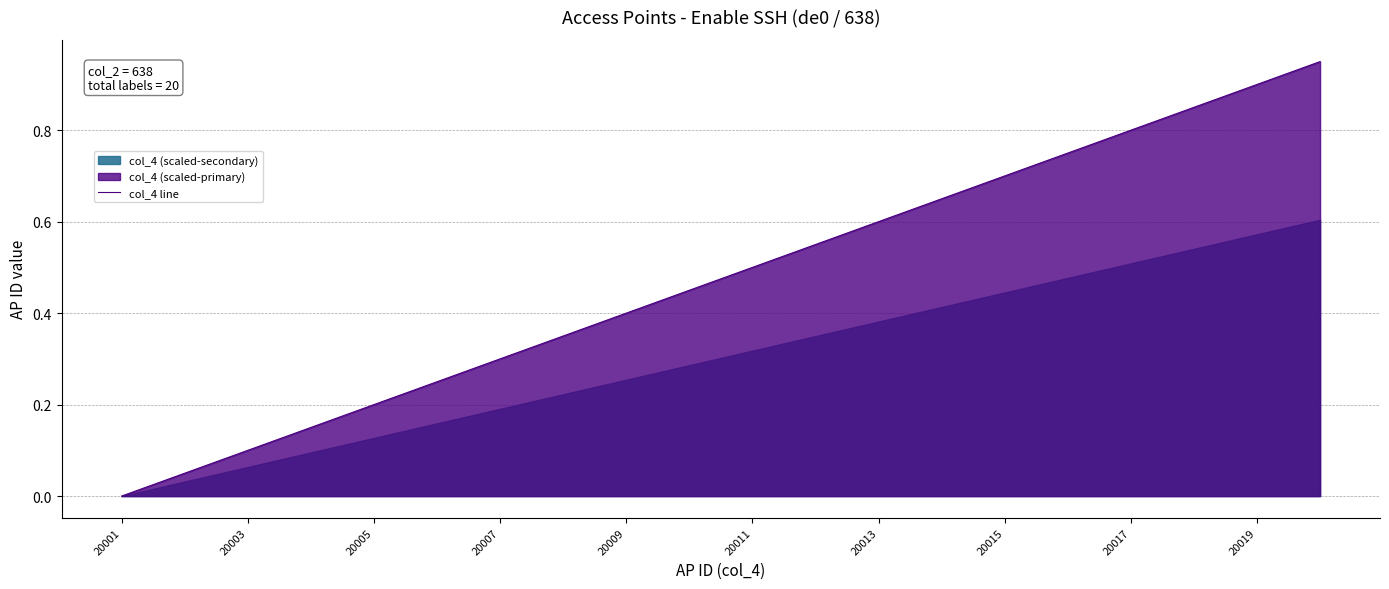

The value of col_4 line at 20007 is 0.3. True or false?

True